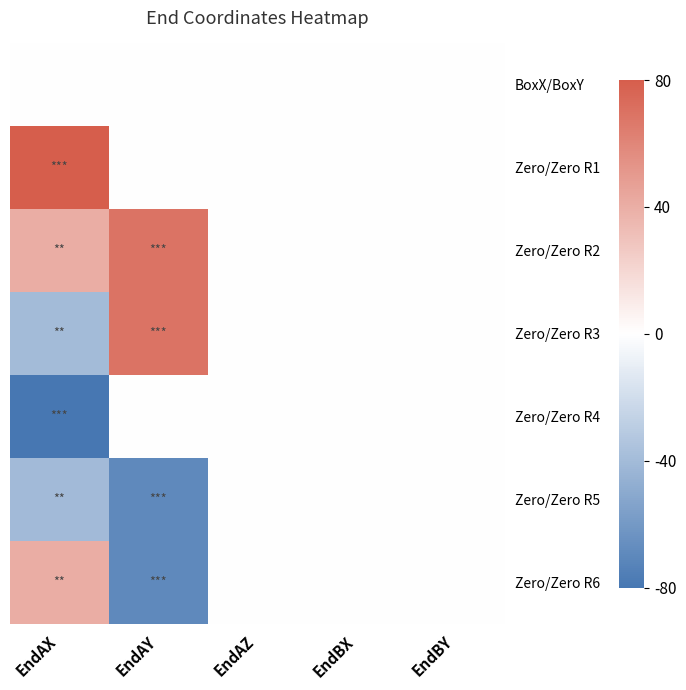

List the labels in order of row0_BoxX value, largest first.

1, 2, 6, 0, 3, 5, 4